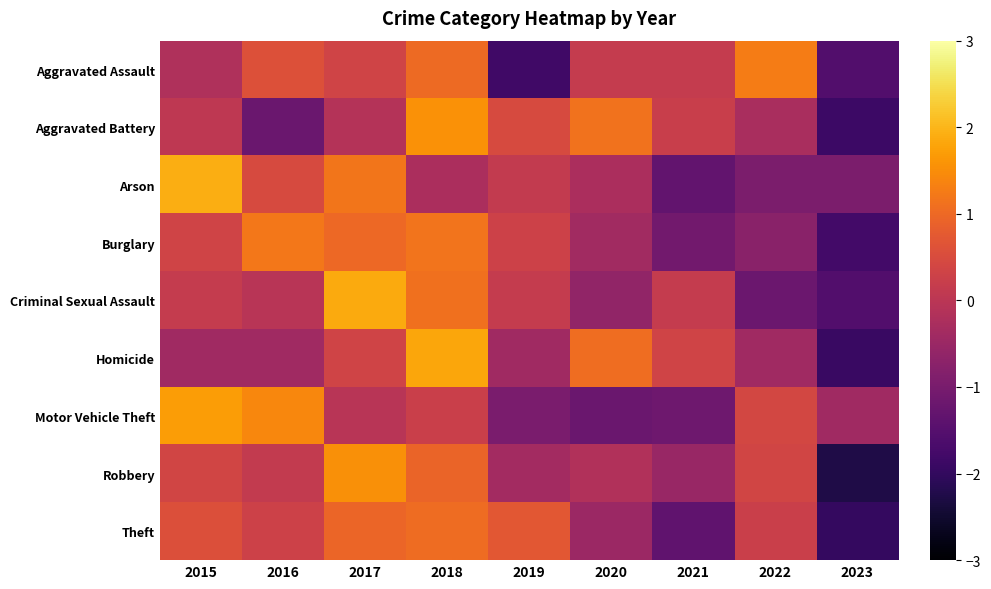

At which category is the sum across all series the highest?

2018